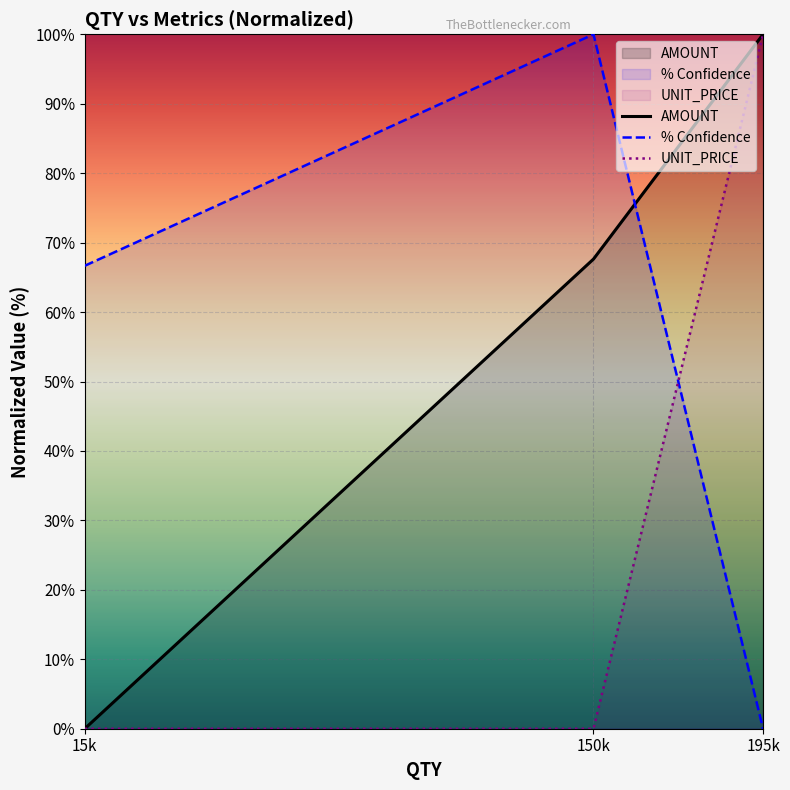

Which label corresponds to the smallest value in the chart?

15k